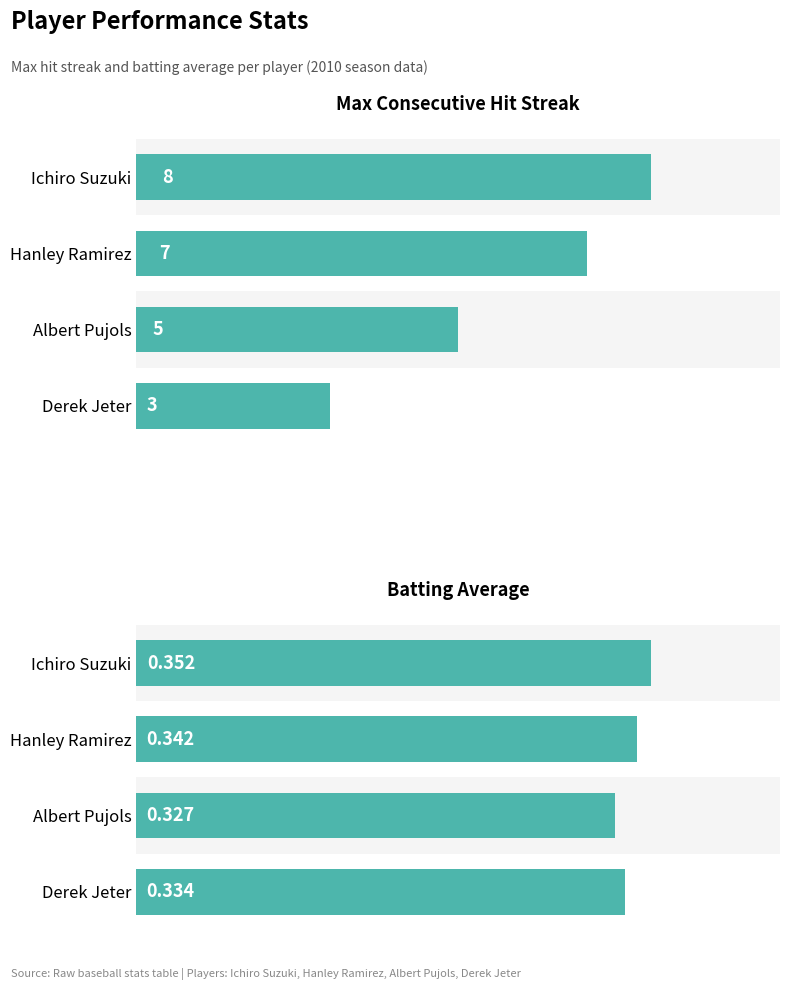

The Batting Average1 series shows 0.3 at 2. True or false?

True